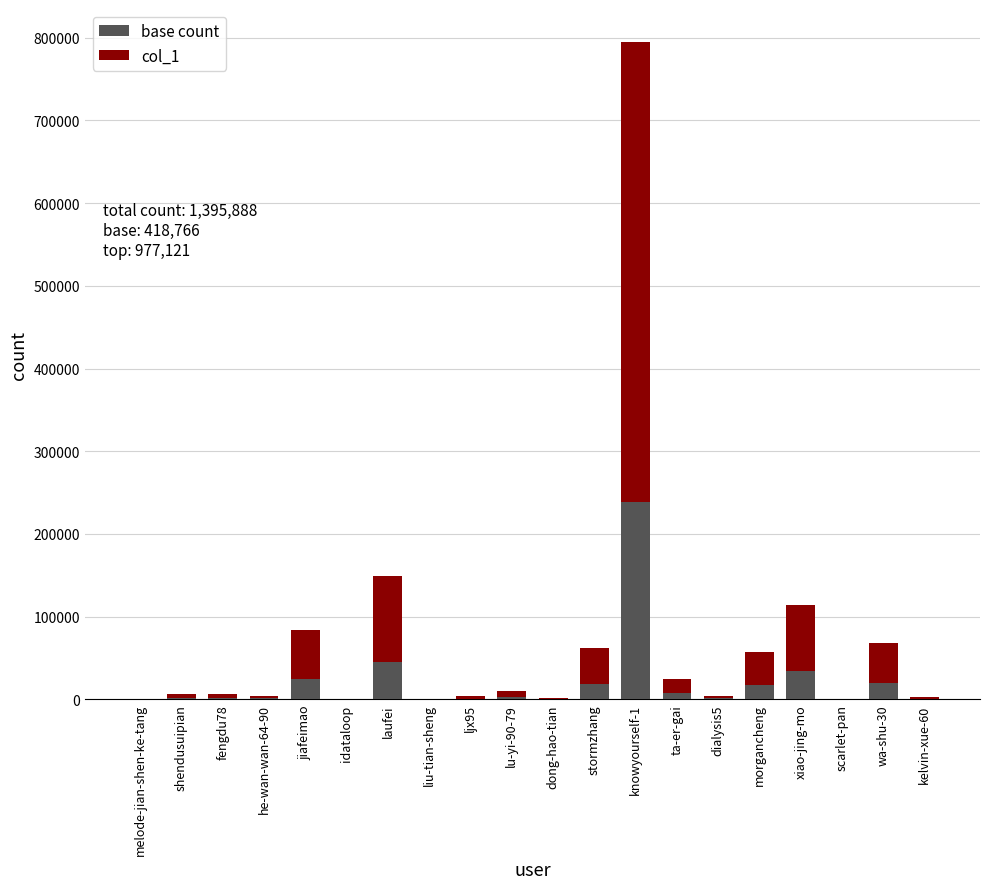

The base count series shows 3107.4 at lu-yi-90-79. True or false?

True